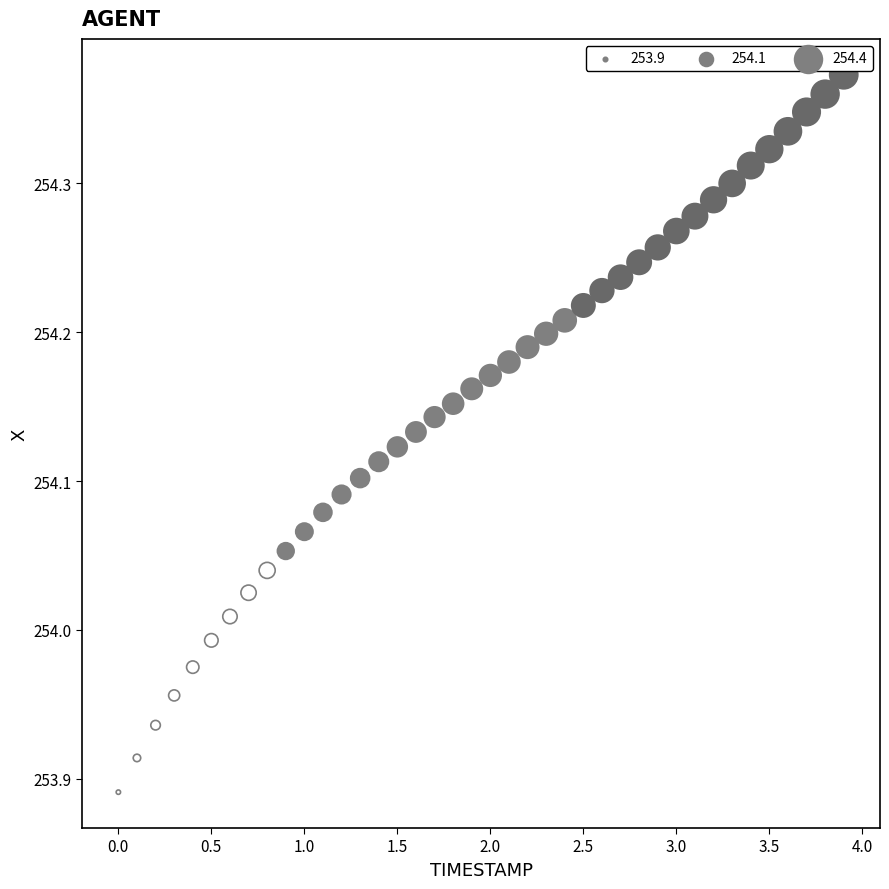

What is the range of Y values (max minus min)?

0.5